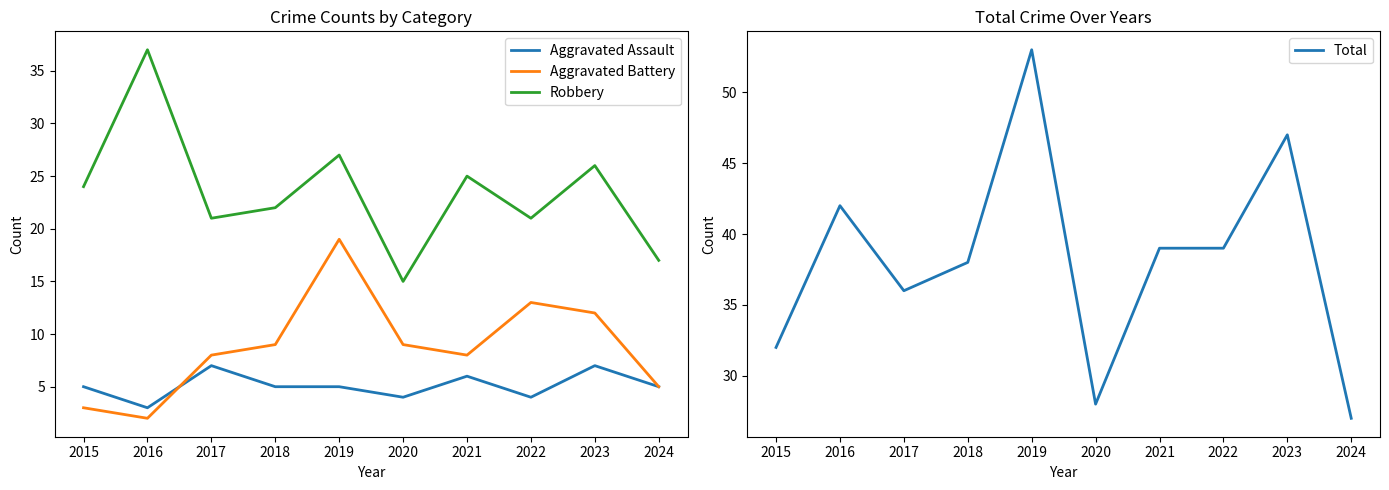

How many Total values are between 32 and 42?

6